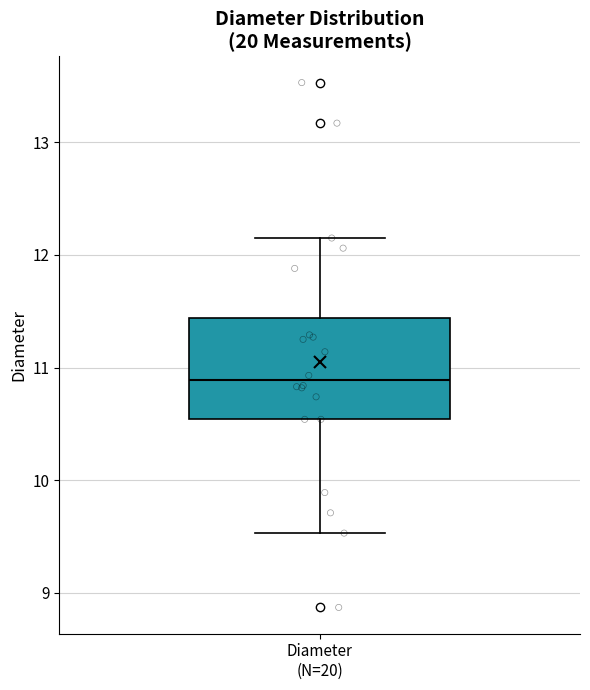

Where does the lower whisker of the box for Diameter (N=20) end on the y-axis? The values are not printed on the chart, so give them approximately, as read against the axis.

9.5